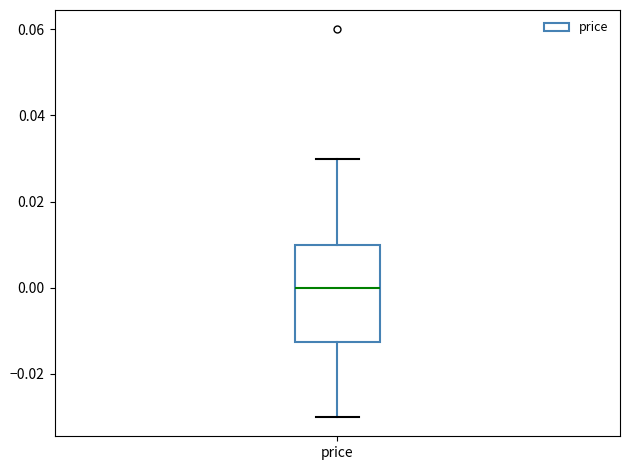

Read this box plot against the y-axis: the position of the median line, the range covered by the box, and the ends of both whiskers. The values are not printed on the chart, so give them approximately, as read against the axis.

median 0.000, box -0.012 to 0.010, whiskers -0.030 to 0.030